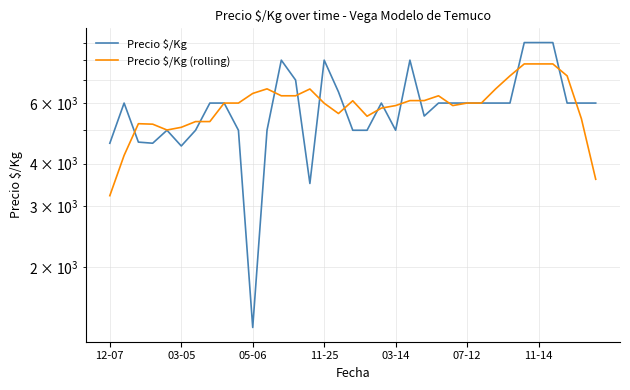

What position from the right is 23?

12